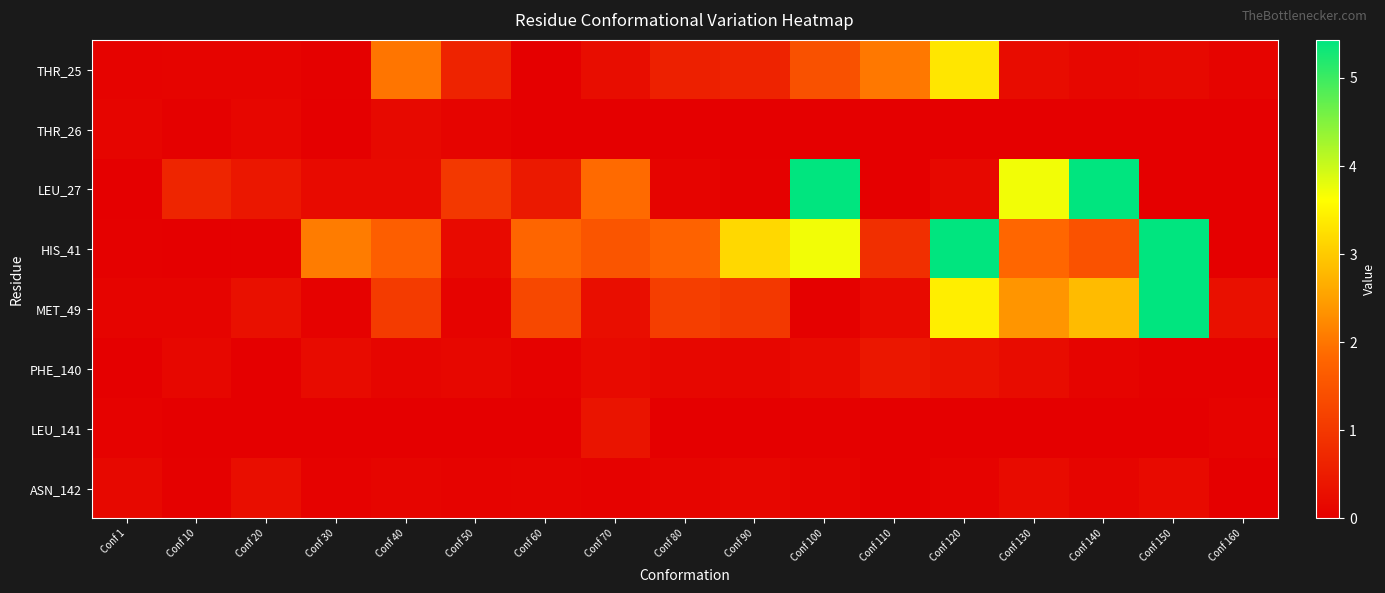

List the series in order of their peak value, highest first.

HIS_41, MET_49, LEU_27, THR_25, PHE_140, LEU_141, ASN_142, THR_26